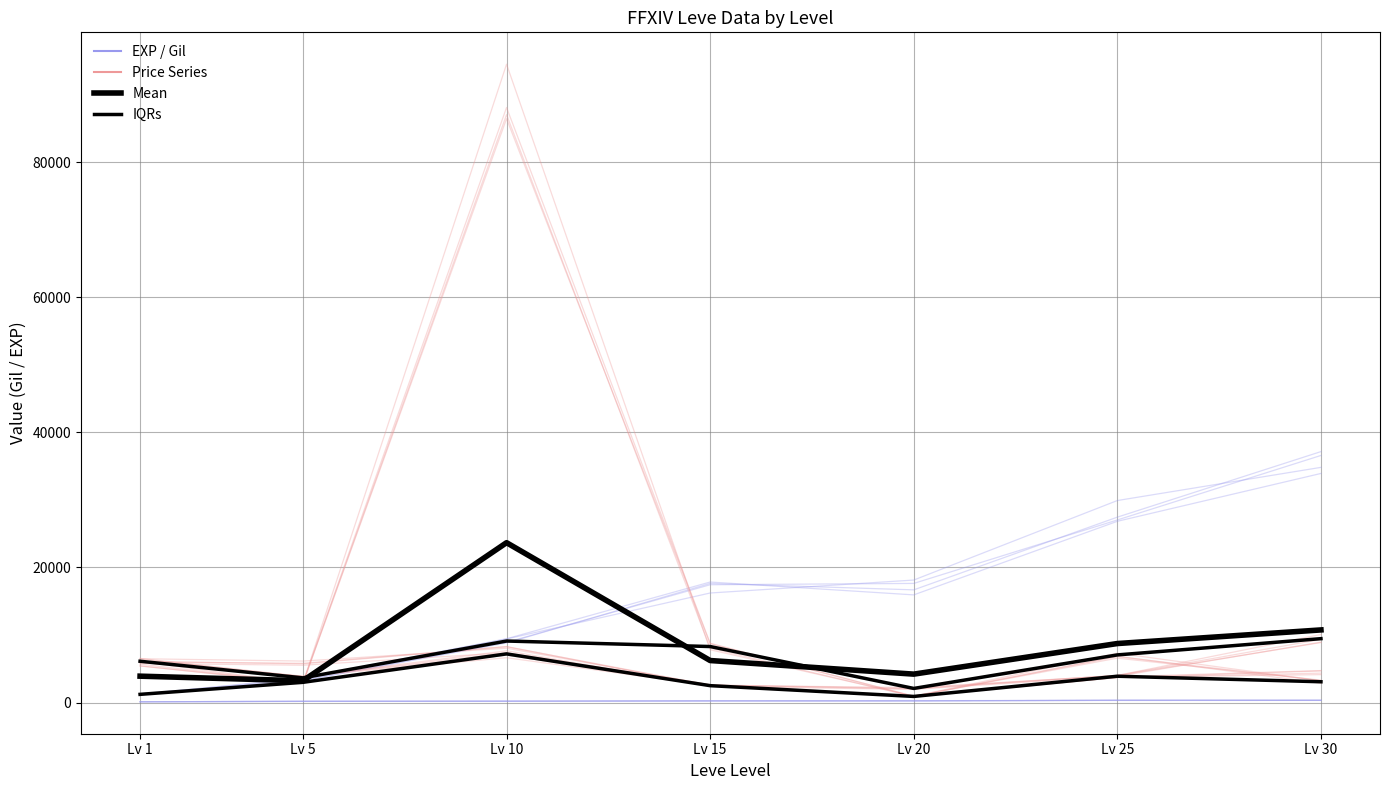

Reading right to left, transcribe all the data shown in this chart.

Leve EXP / Gil: 33912.2	26830.5	15936.8	17840.6	9444.7	3650.5	1189.0
Price Series: 3239.6	6794.0	889.0	8059.8	87019.7	2847.2	5429.9
IQRs: 3077.7	3896.0	905.2	2500.0	7203.0	2992.8	1213.3
Mean: 10750.2	8736.0	4207.8	6219.2	23665.5	3225.3	3904.9